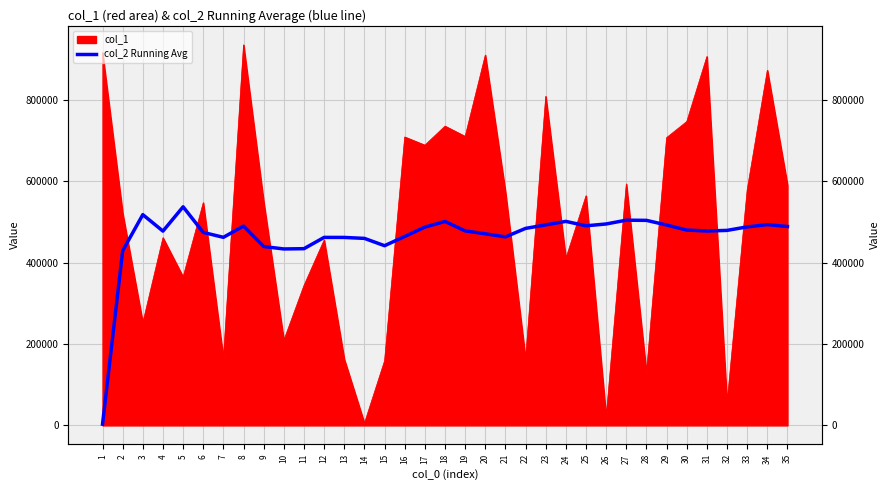

Reading left to right, list all the values displayed in this chart.

3081.0	429069.5	517763.0	477329.2	537011.6	474086.2	462058.3	489747.6	439472.6	433485.3	434149.5	461885.2	461774.6	459435.9	441476.5	464180.1	487223.2	501050.1	477874.8	470736.0	463163.5	484015.0	492615.8	501197.0	490322.8	494858.8	504154.6	503714.8	492305.5	479893.7	477586.2	479079.0	487712.2	493192.1	488618.2